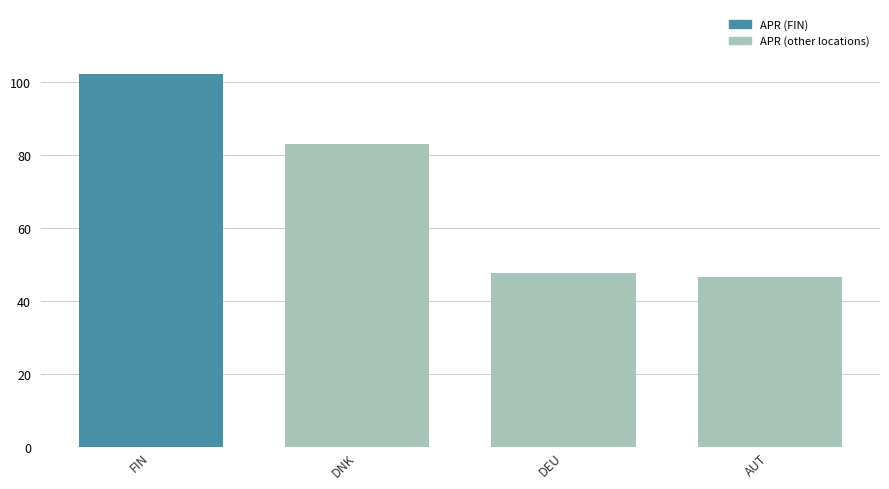

List the labels in order of value, largest first.

FIN, DNK, DEU, AUT